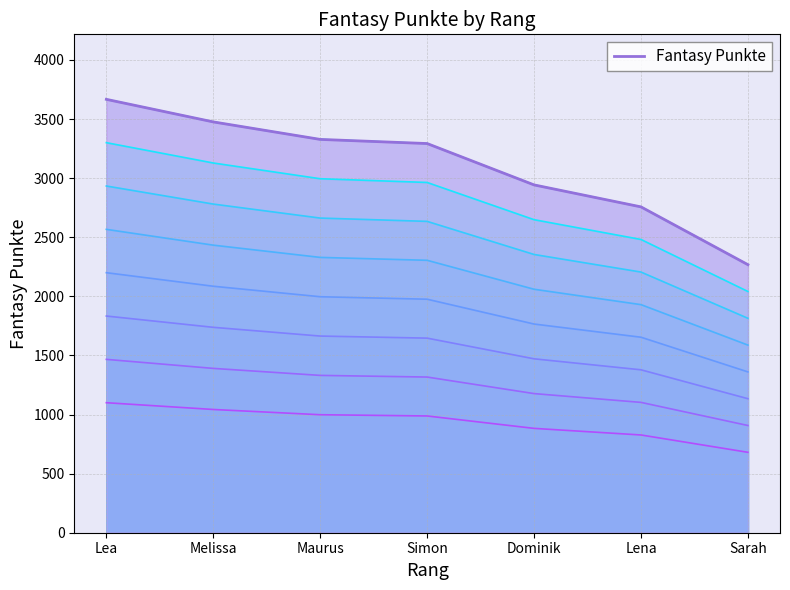

What is the minimum value shown in the chart?

2268